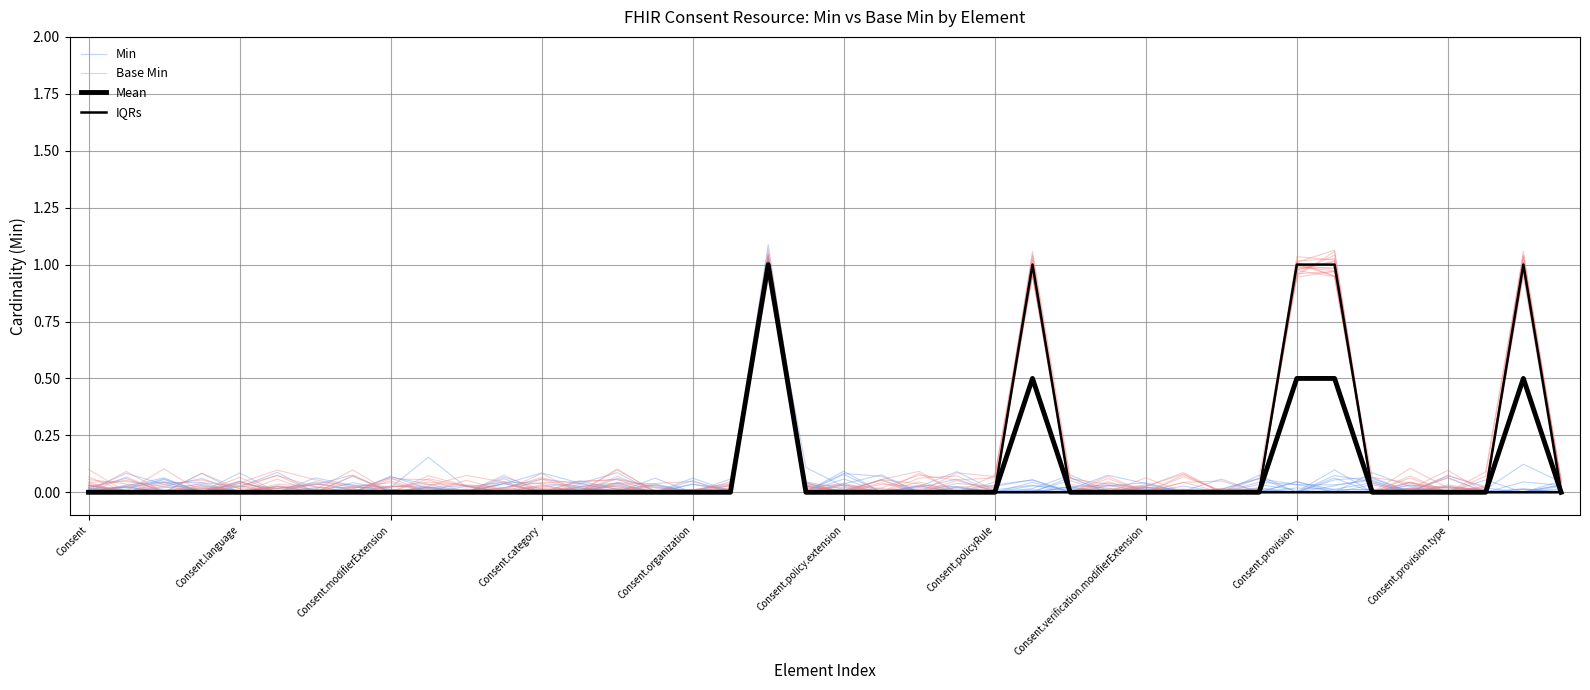

What is the label of the 25th point from the right?

15